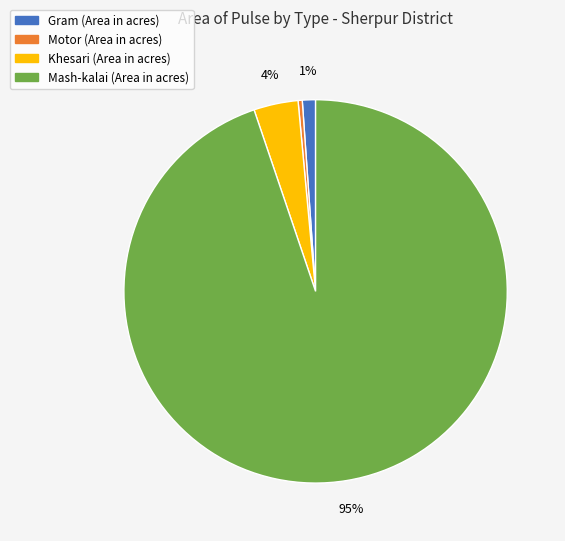

To the nearest percent, what is the combined percentage of Khesari (Area in acres) and Mash-kalai (Area in acres)?

99%